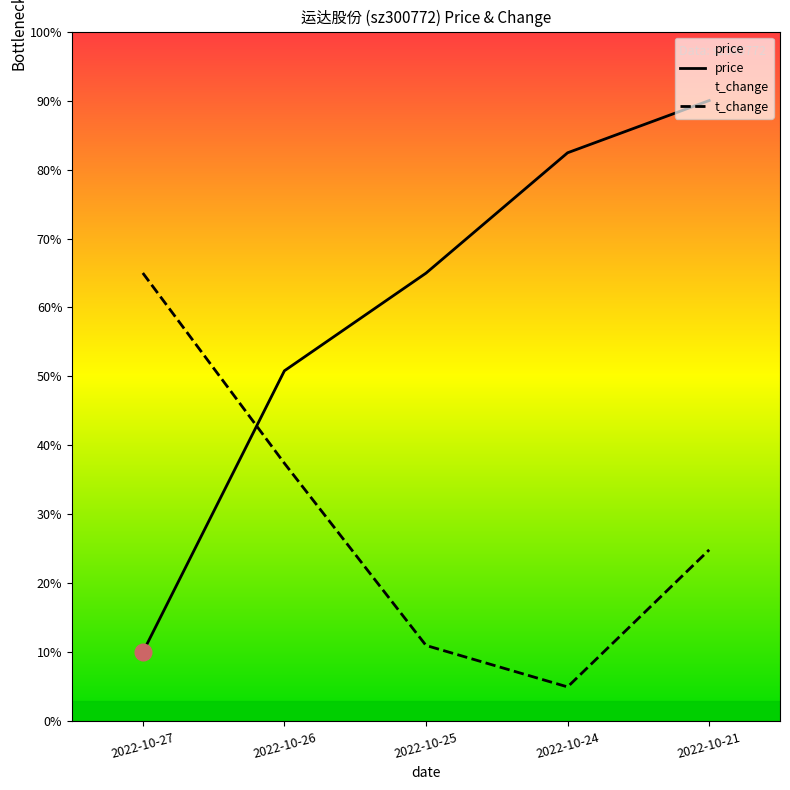

What is the total value across all series at 2022-10-26?

88.2